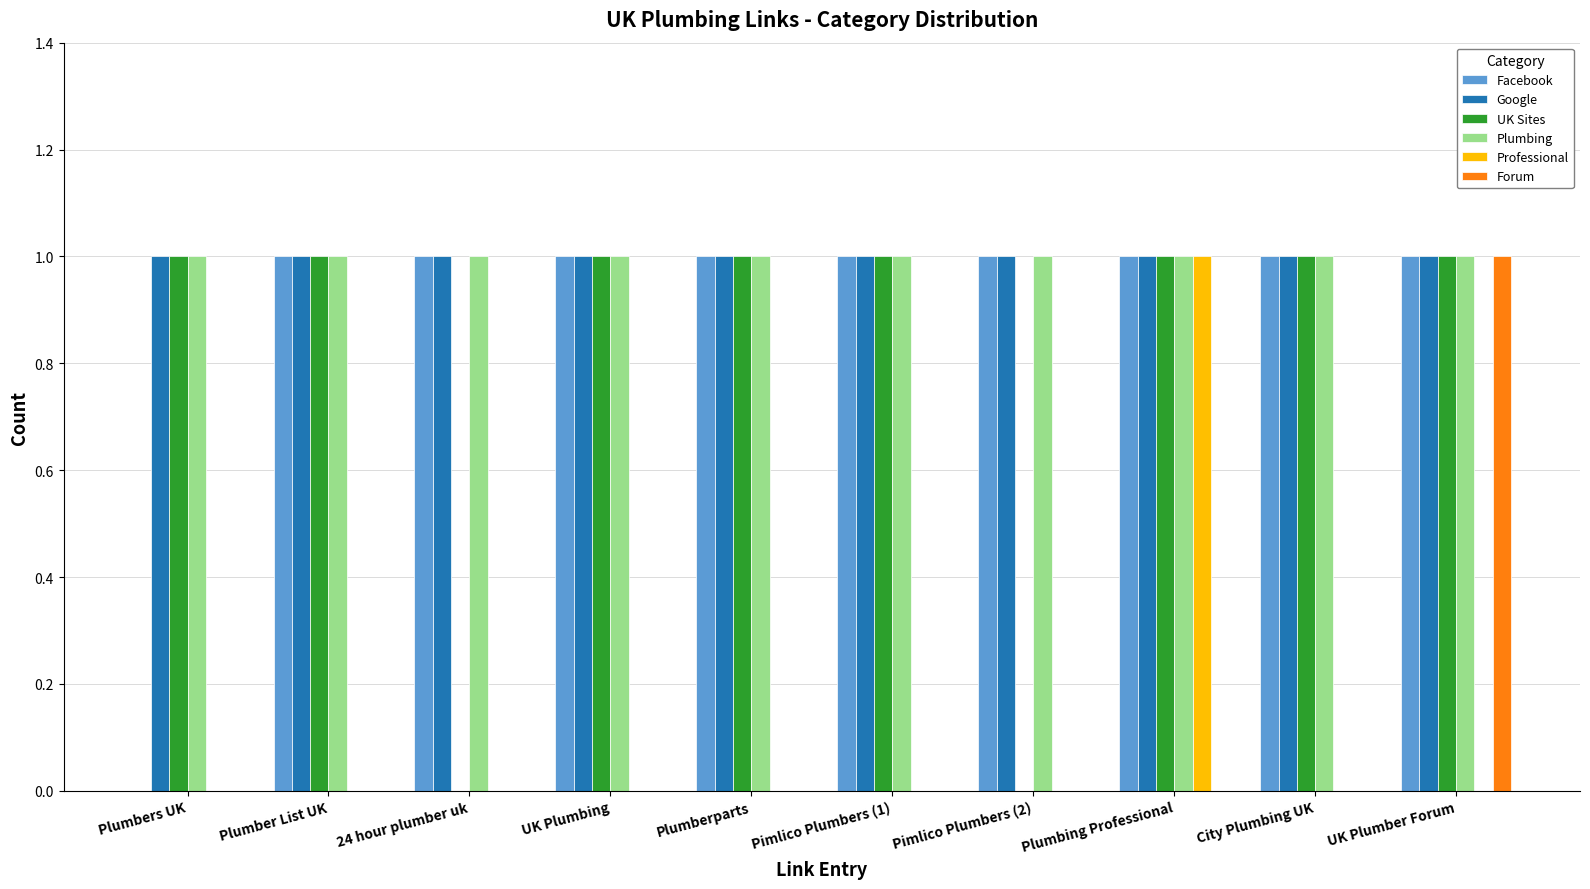

Between Plumber List UK and Plumbing Professional, which series saw the biggest shift?

Professional